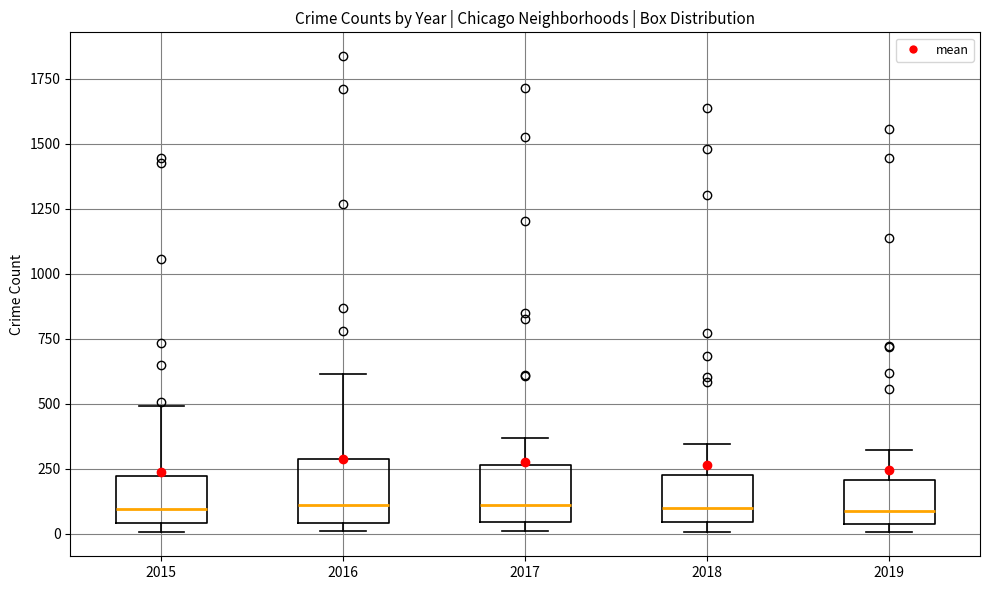

Where does the median line of the box at x = 2015 sit on the y-axis? The values are not printed on the chart, so give them approximately, as read against the axis.

100